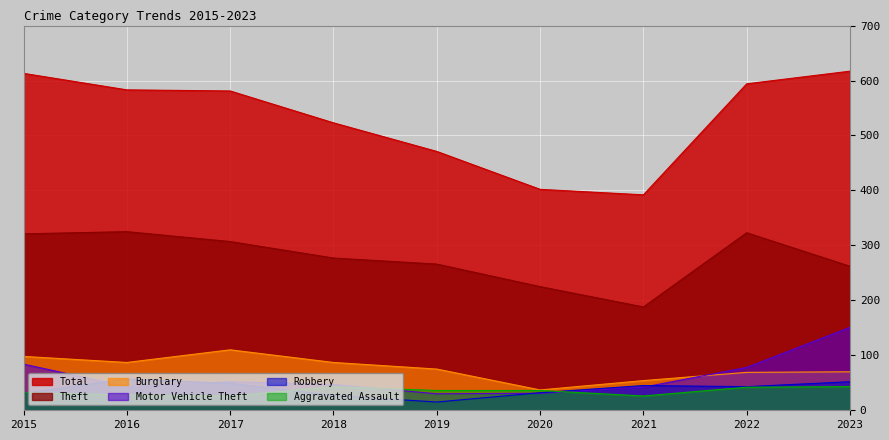

How many values in the Burglary series are below 75?

4